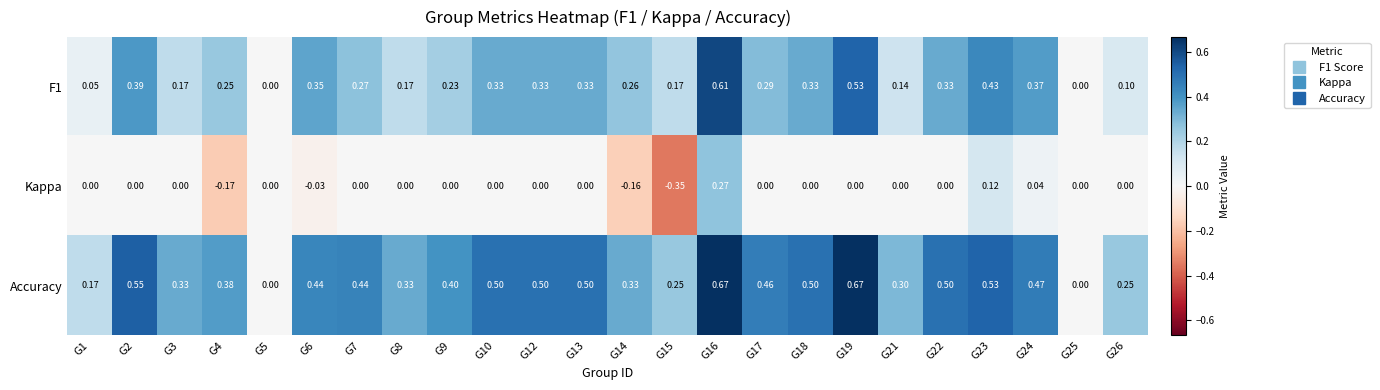

Between G4 and G17, which series saw the biggest shift?

Kappa